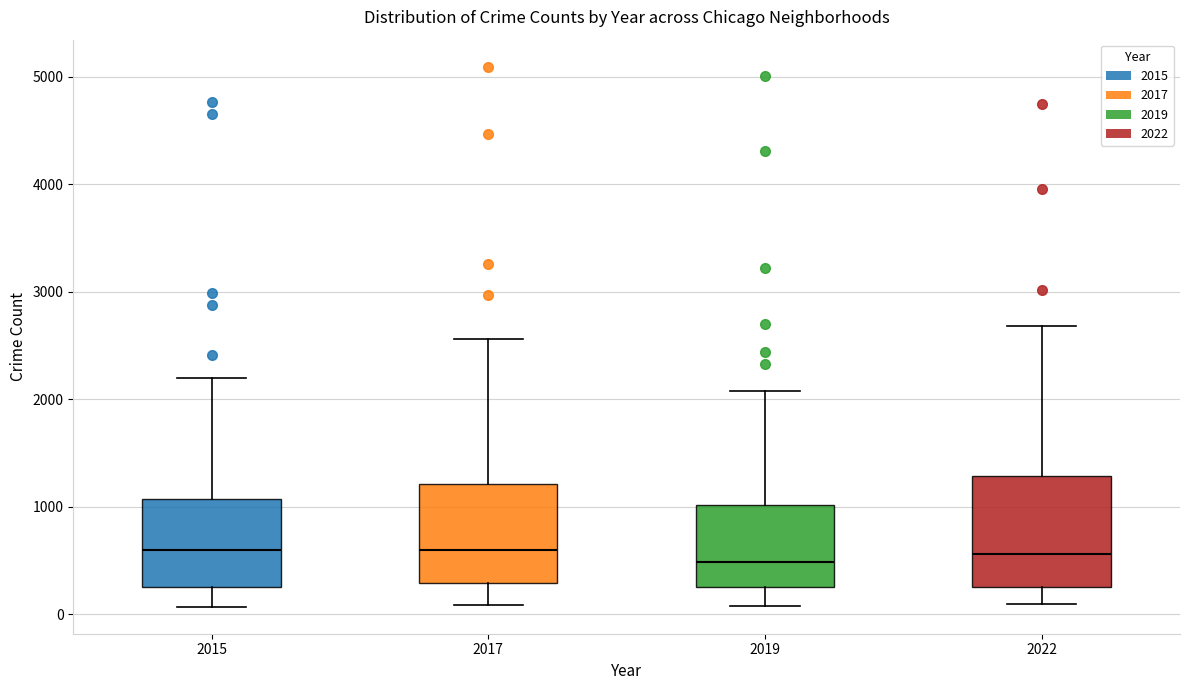

Reading left to right, read every box against the y-axis: the position of its median line, the range the box covers, and the ends of its whiskers. The values are not printed on the chart, so give them approximately, as read against the axis.

2015: median 600, box 300 to 1100, whiskers 100 to 2200
2017: median 600, box 300 to 1200, whiskers 100 to 2600
2019: median 500, box 300 to 1000, whiskers 100 to 2100
2022: median 600, box 300 to 1300, whiskers 100 to 2700